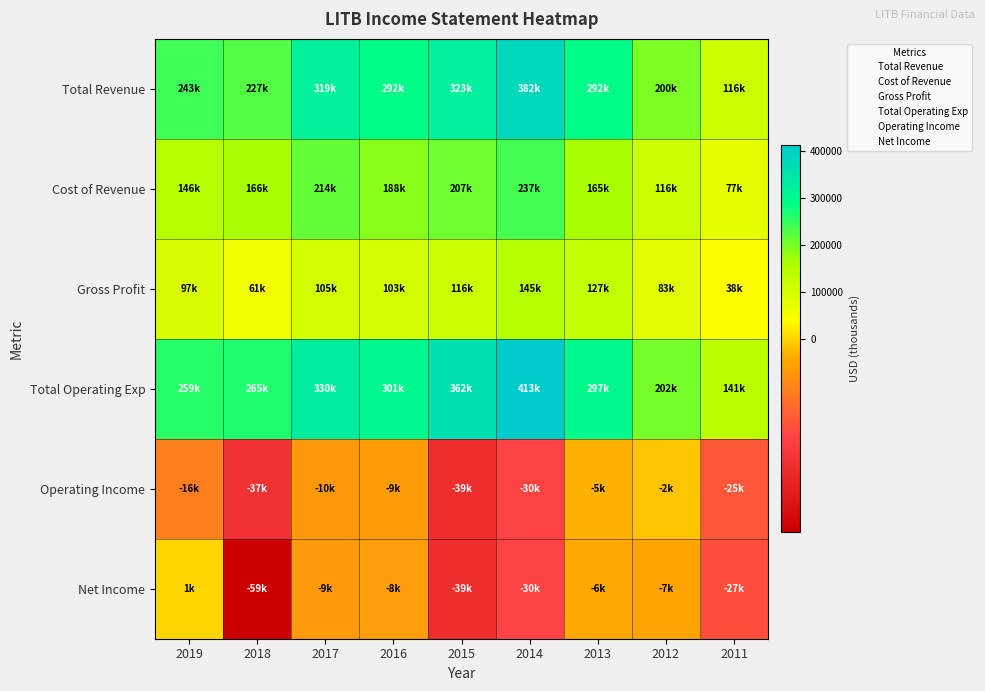

What is the difference between the highest and lowest values at 2011?

168900